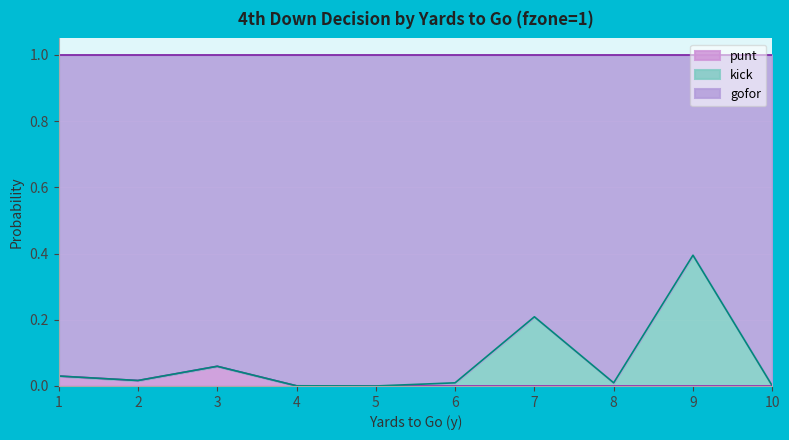

True or false: punt and gofor cross at least once.

False